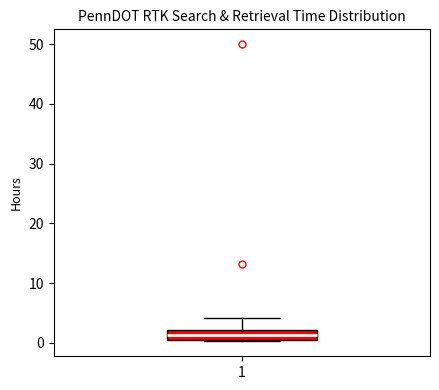

Where does the upper whisker of the box at x = 1 end on the y-axis? The values are not printed on the chart, so give them approximately, as read against the axis.

4